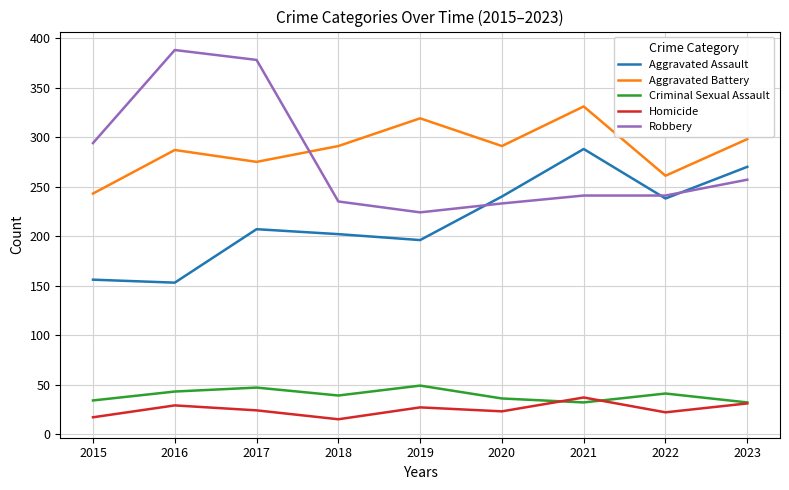

At which label does Aggravated Battery reach its peak?

2021